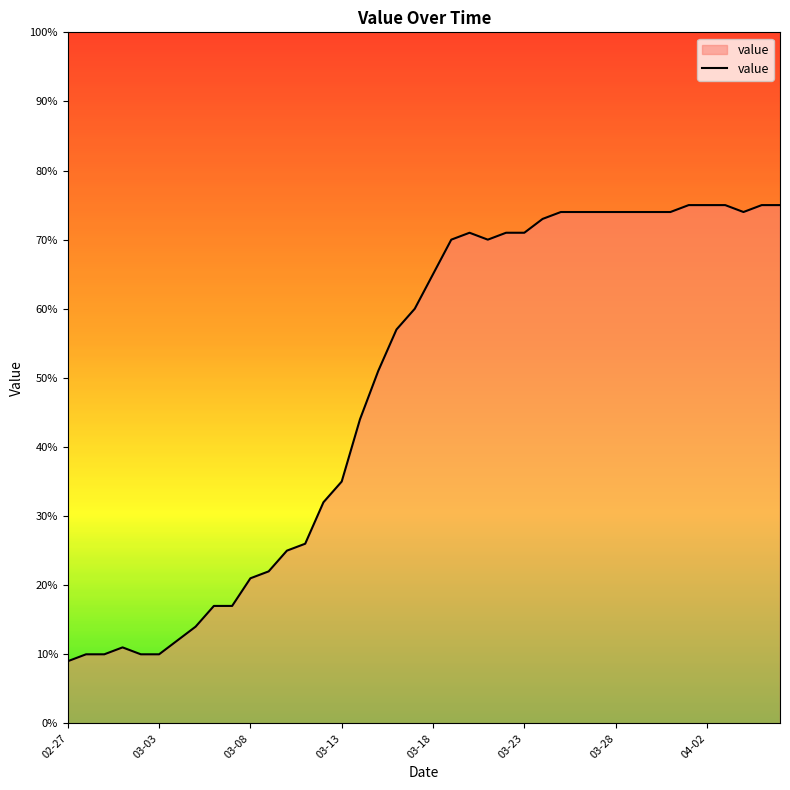

What is the greatest value displayed?

75